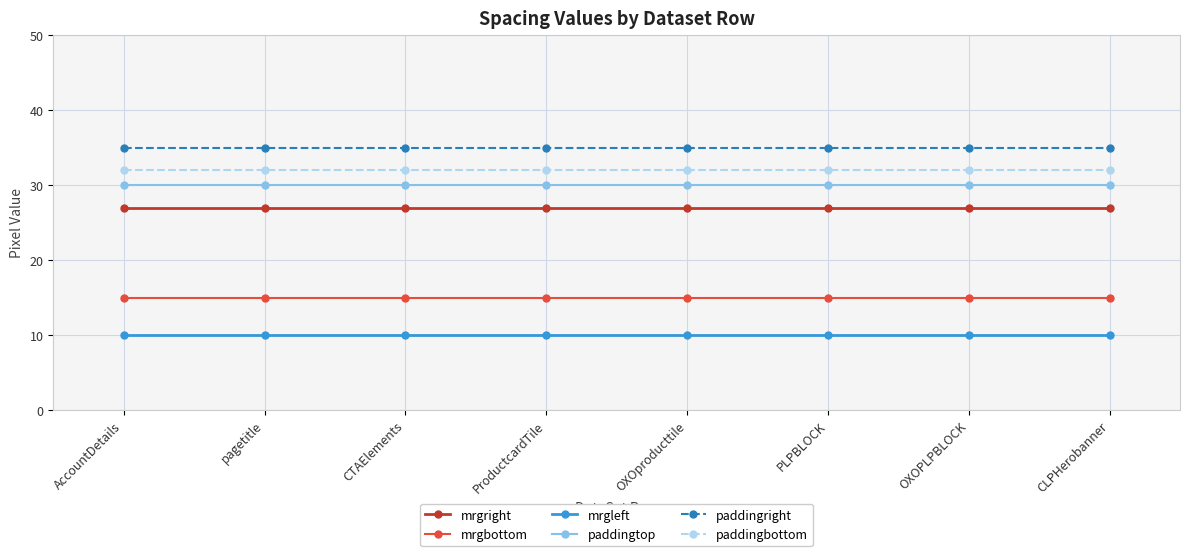

What position from the right is PLPBLOCK?

3